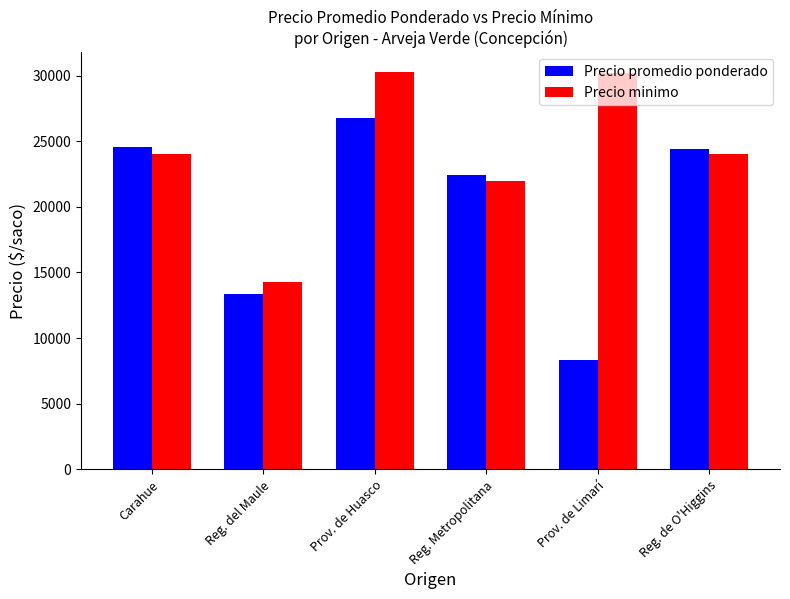

What is the average value of the Precio minimo series?

24128